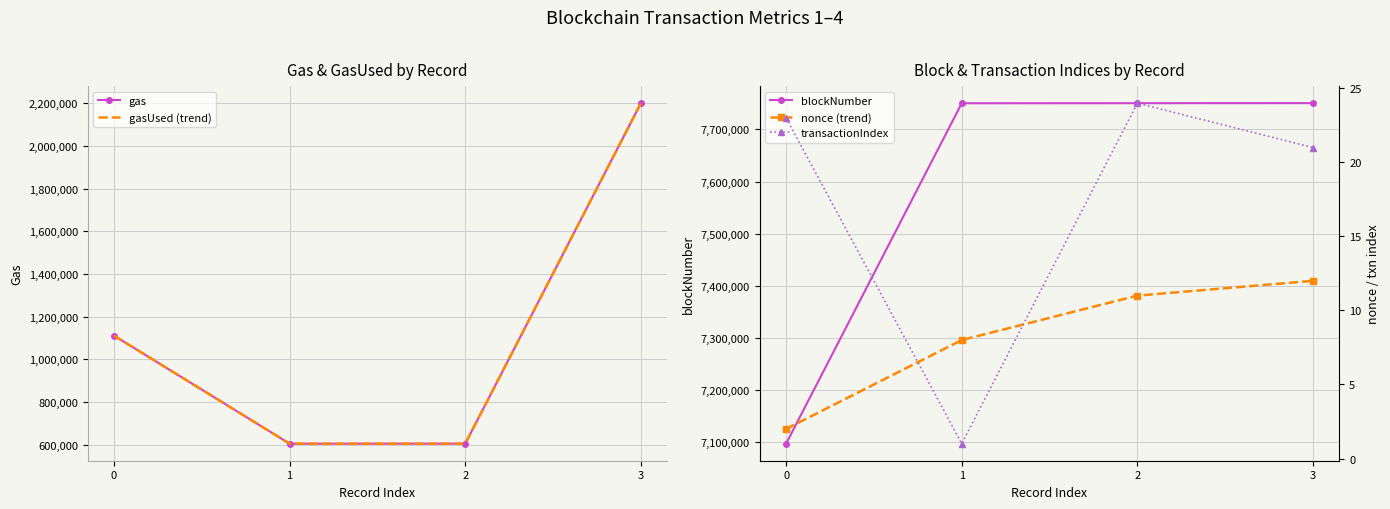

What is the value of the gasUsed (trend) point at the 3rd from the left?

604259